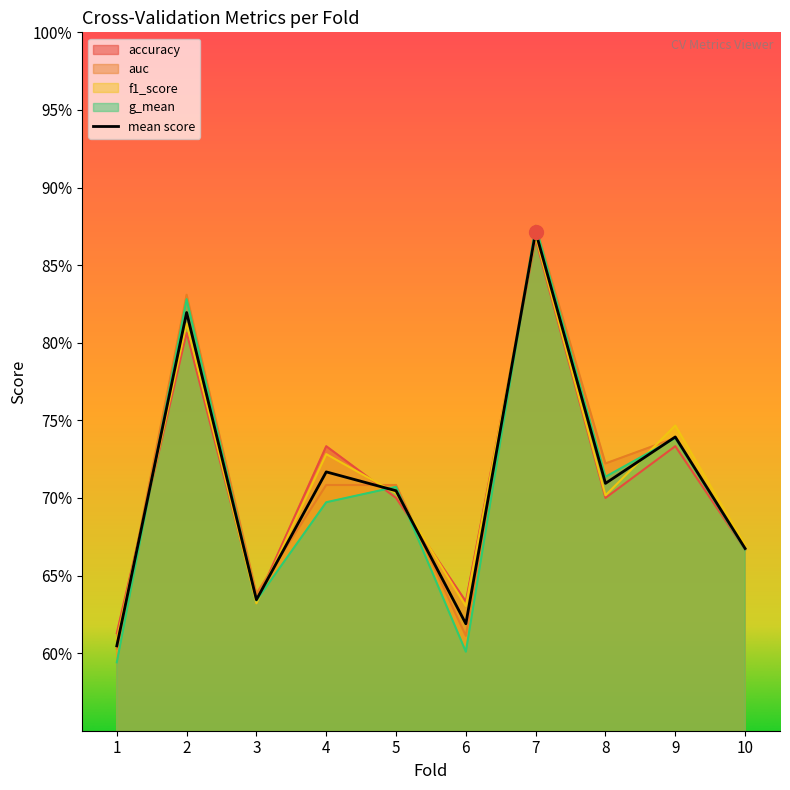

List the labels in order of auc value, smallest first.

1, 6, 3, 10, 5, 4, 8, 9, 2, 7